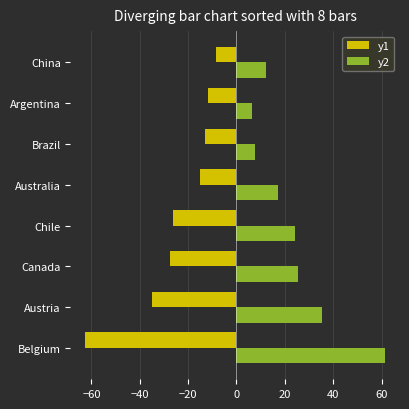

What is the difference between the highest and lowest values at China?

20.7